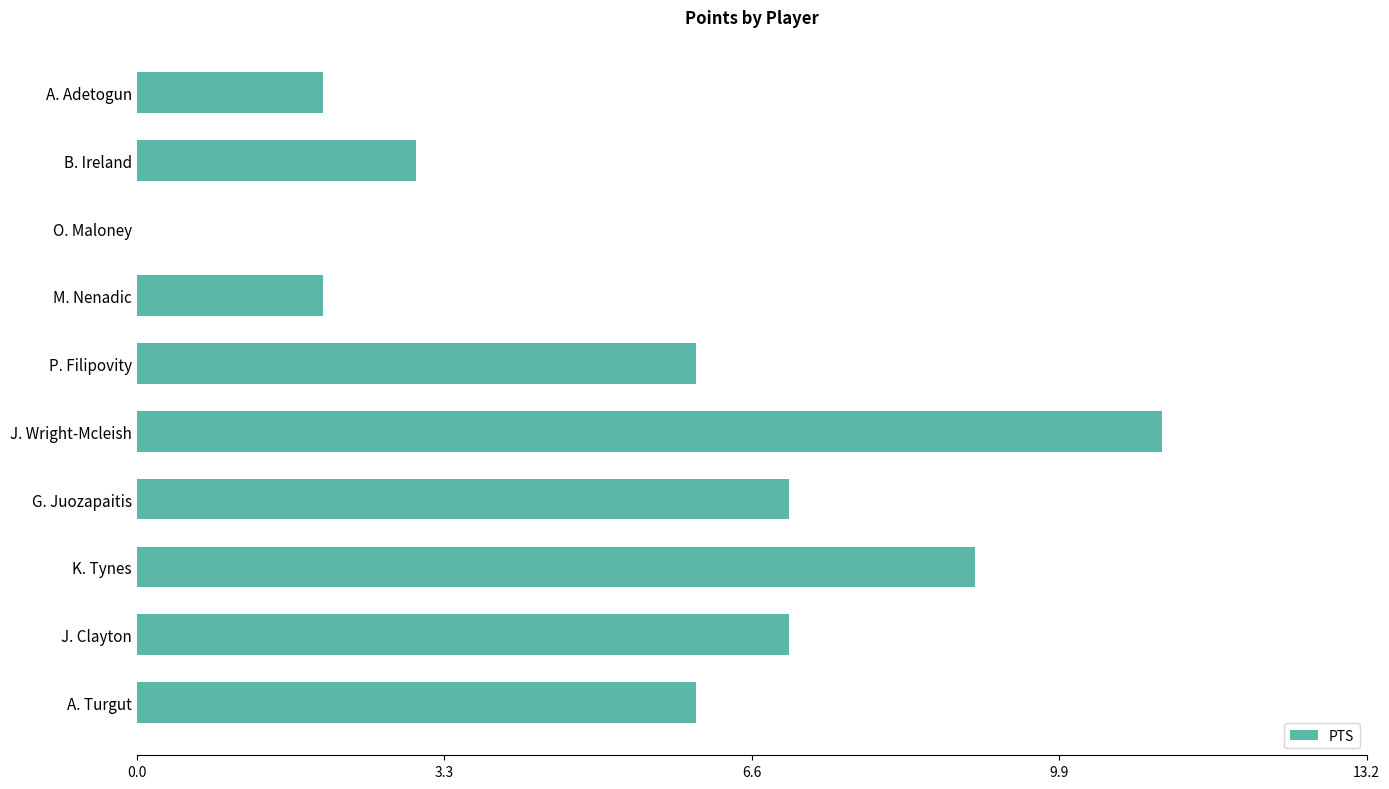

True or false: the data shows 3 at M. Nenadic.

False